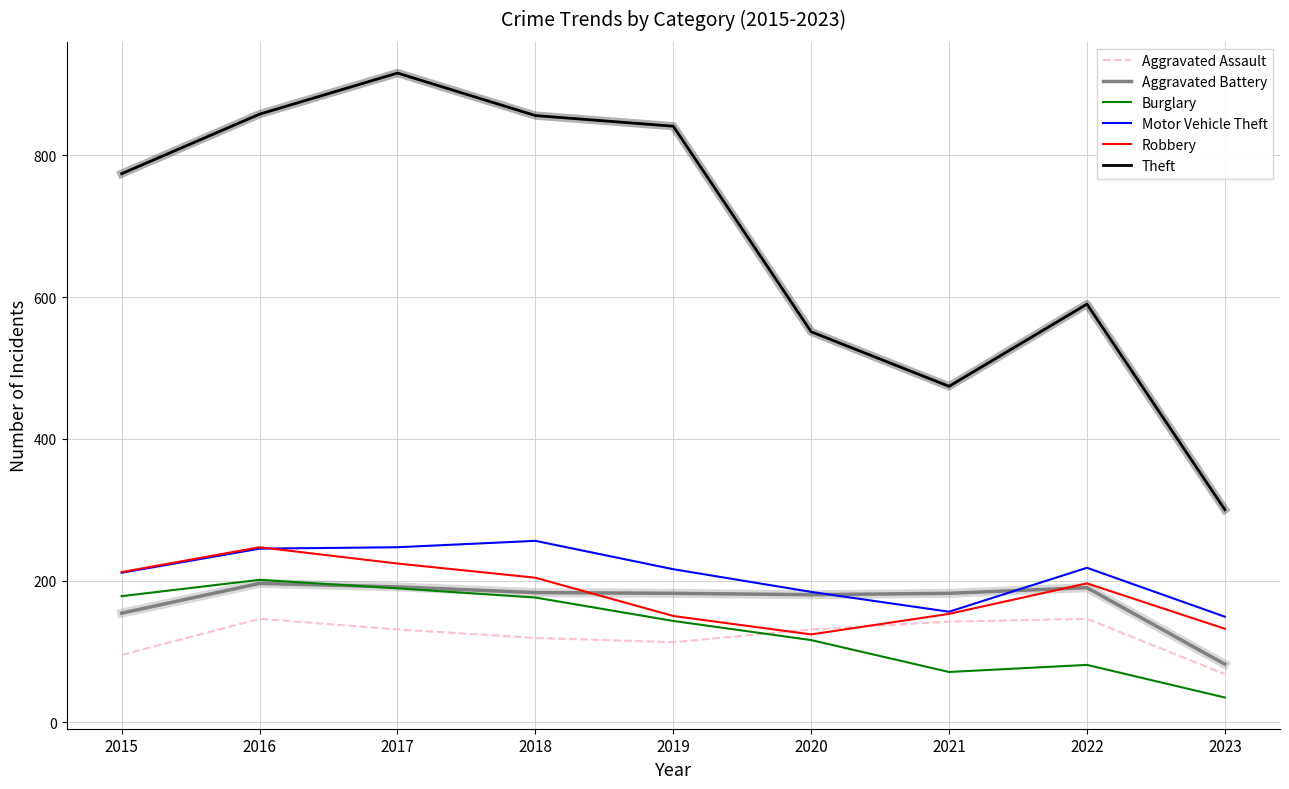

What is the difference between the Aggravated Battery values at 2019 and 2015?

28